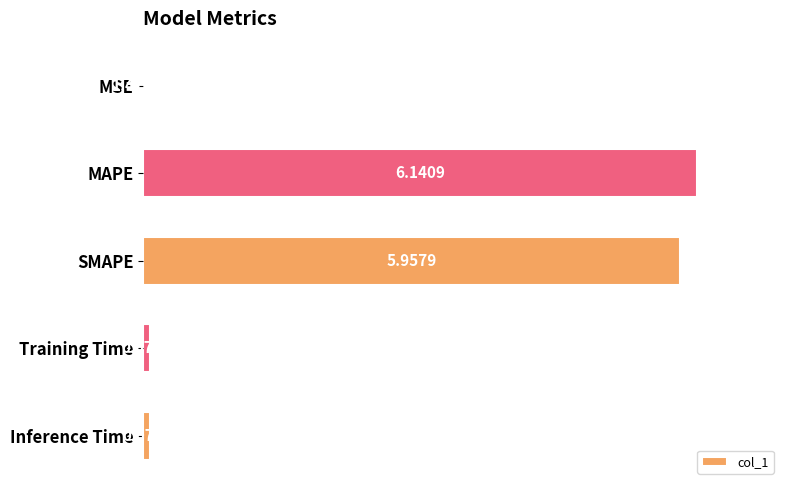

Are the bars horizontal?

Yes